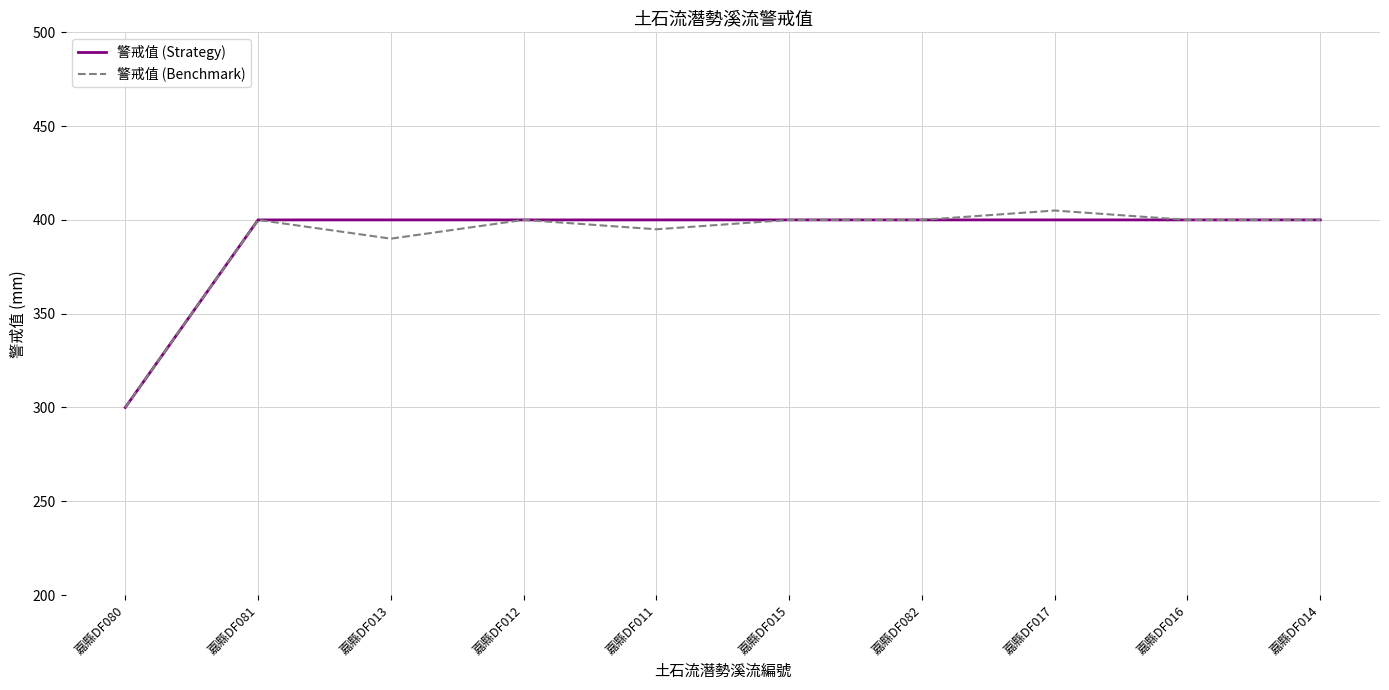

What is the total value across all series at 嘉縣DF017?

805